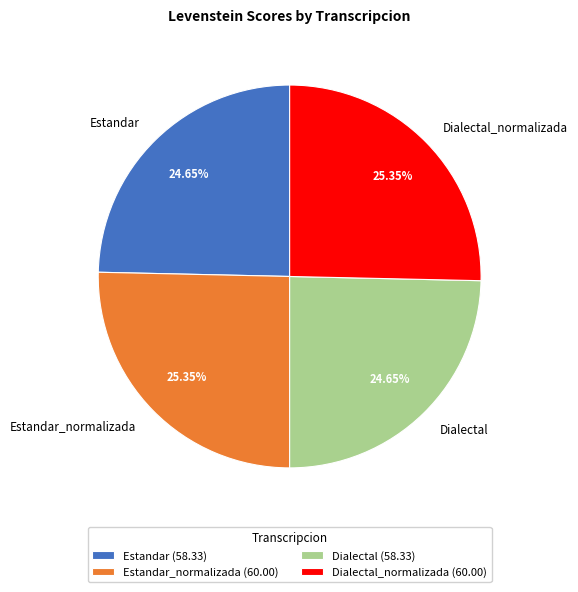

Approximately how many times larger is the value at Estandar compared to Dialectal?

1.0